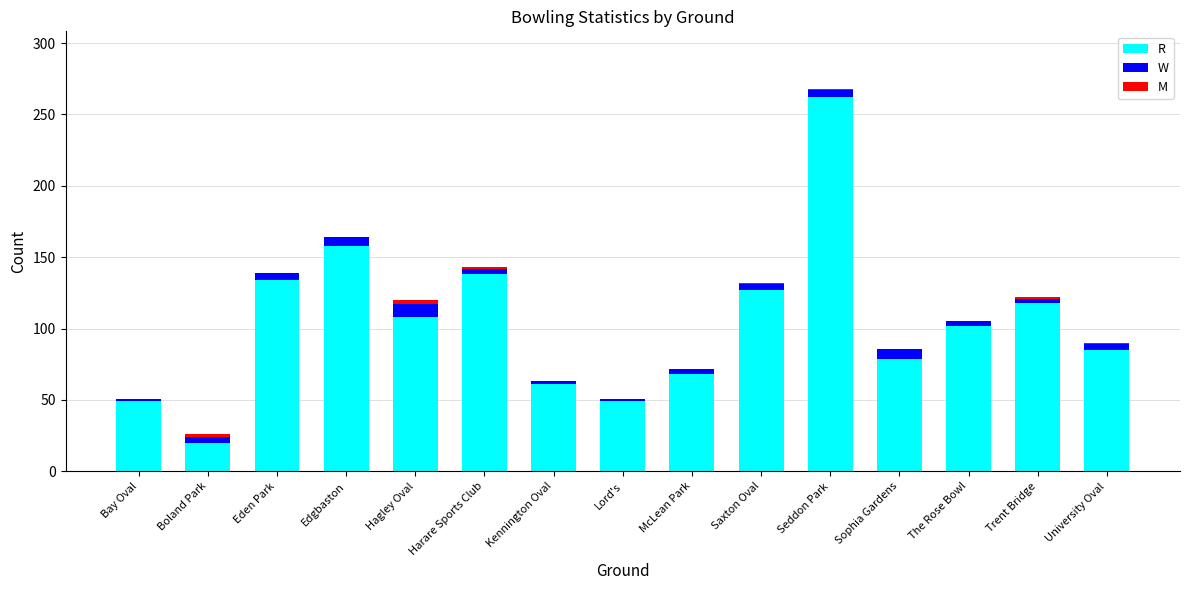

At which category is the sum across all series the highest?

Seddon Park